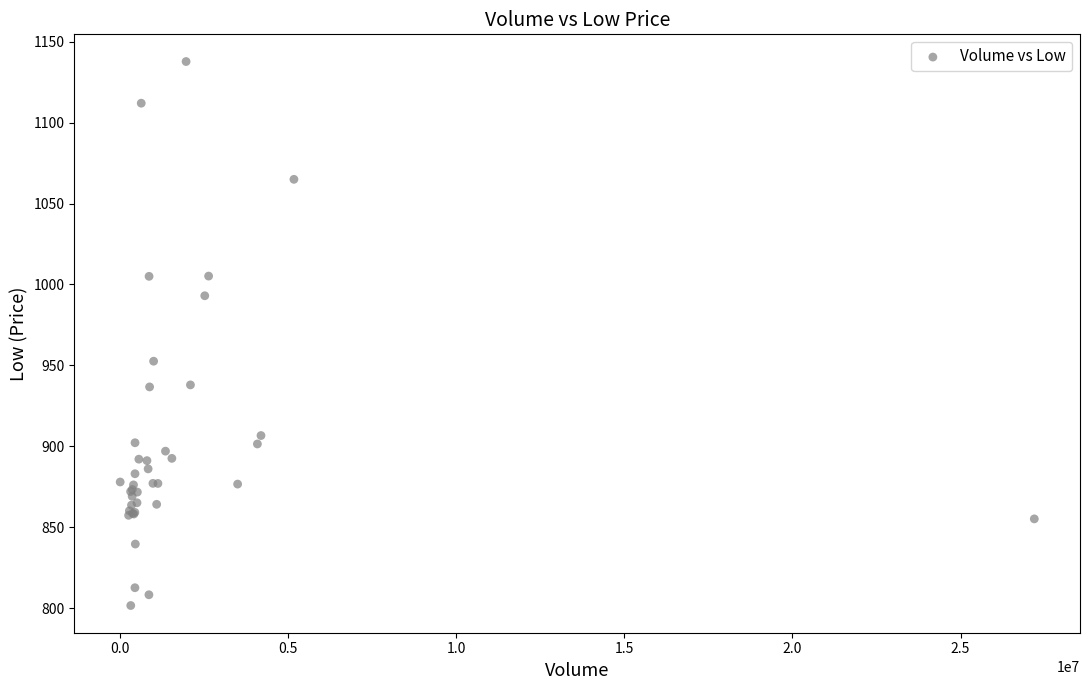

What Y value in the scatter plot is closest to 969?

952.5